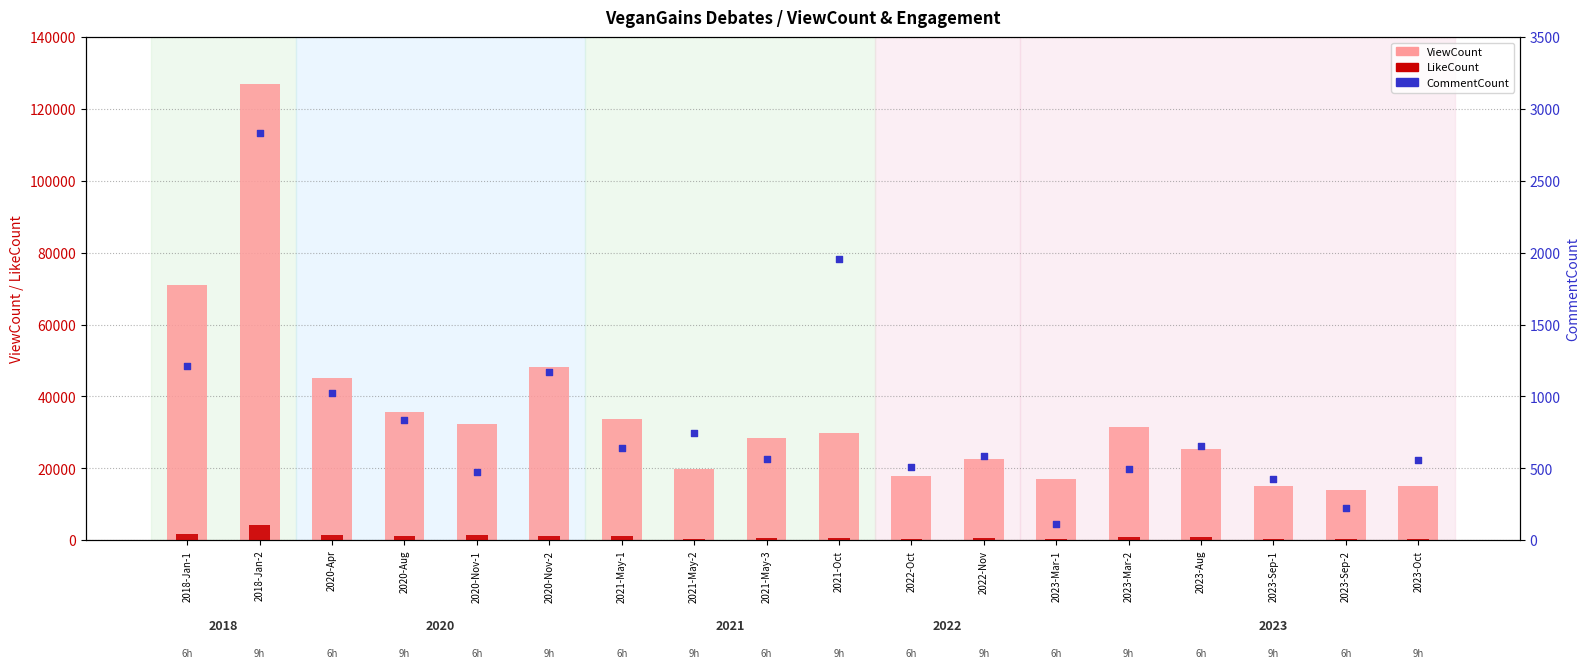

Which series contains the highest Y value?

ViewCount